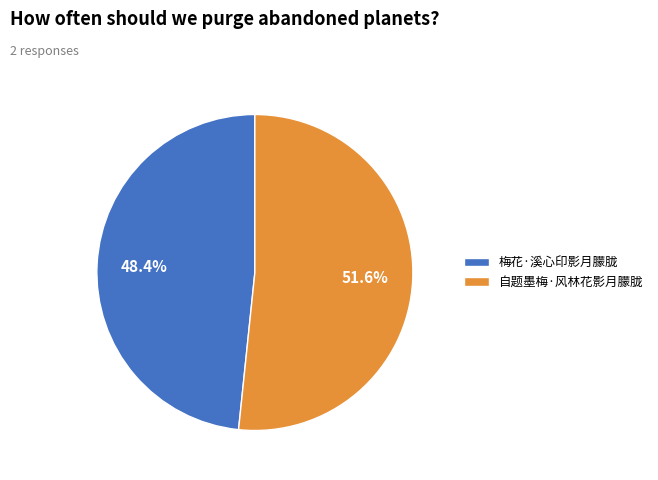

Rank the categories by value from highest to lowest.

自题墨梅·风林花影月朦胧, 梅花·溪心印影月朦胧